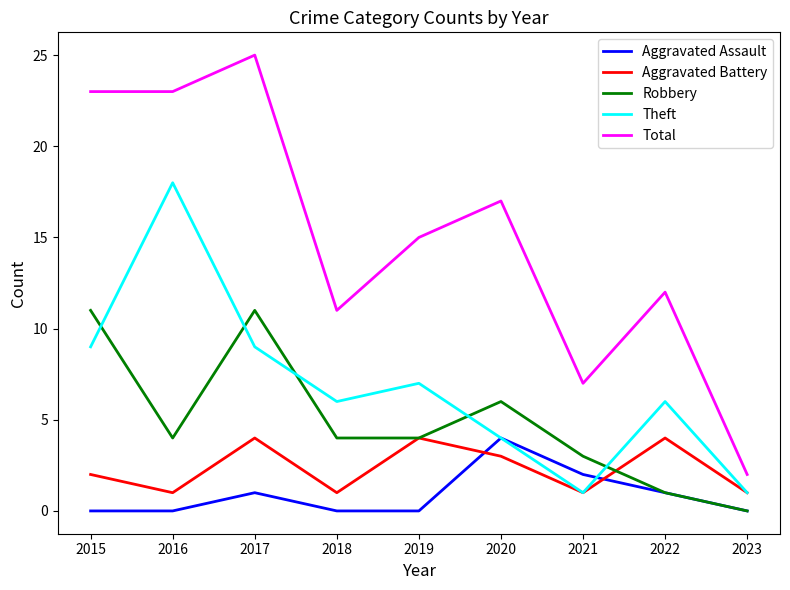

At 2017, list the series in order from smallest to largest.

Aggravated Assault, Aggravated Battery, Theft, Robbery, Total